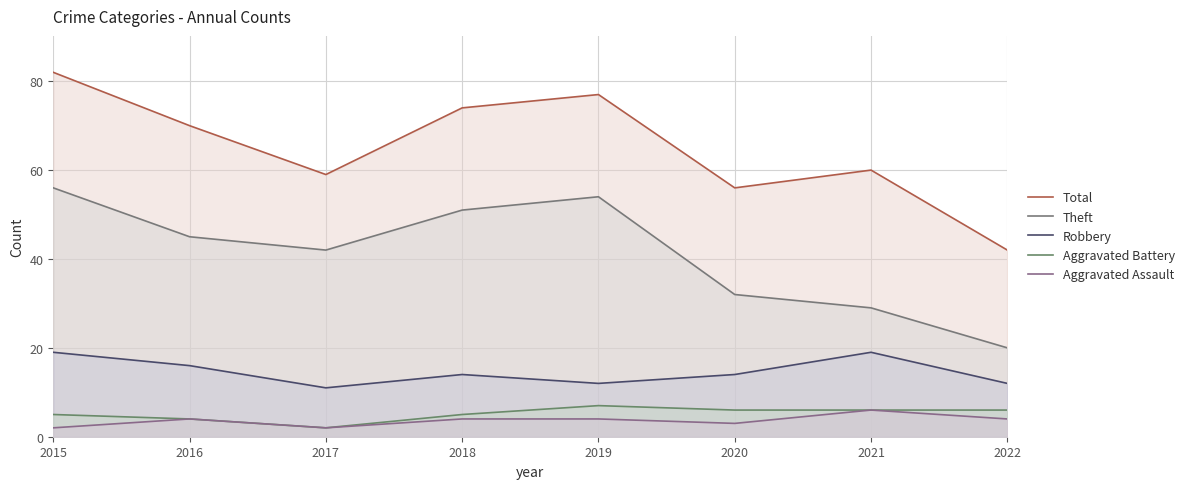

How many values in the Theft series are below 45?

4